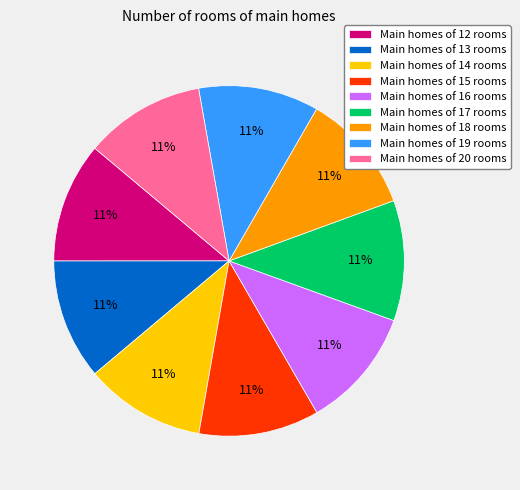

Combined, do Main homes of 12 rooms and Main homes of 19 rooms account for over 50%?

No